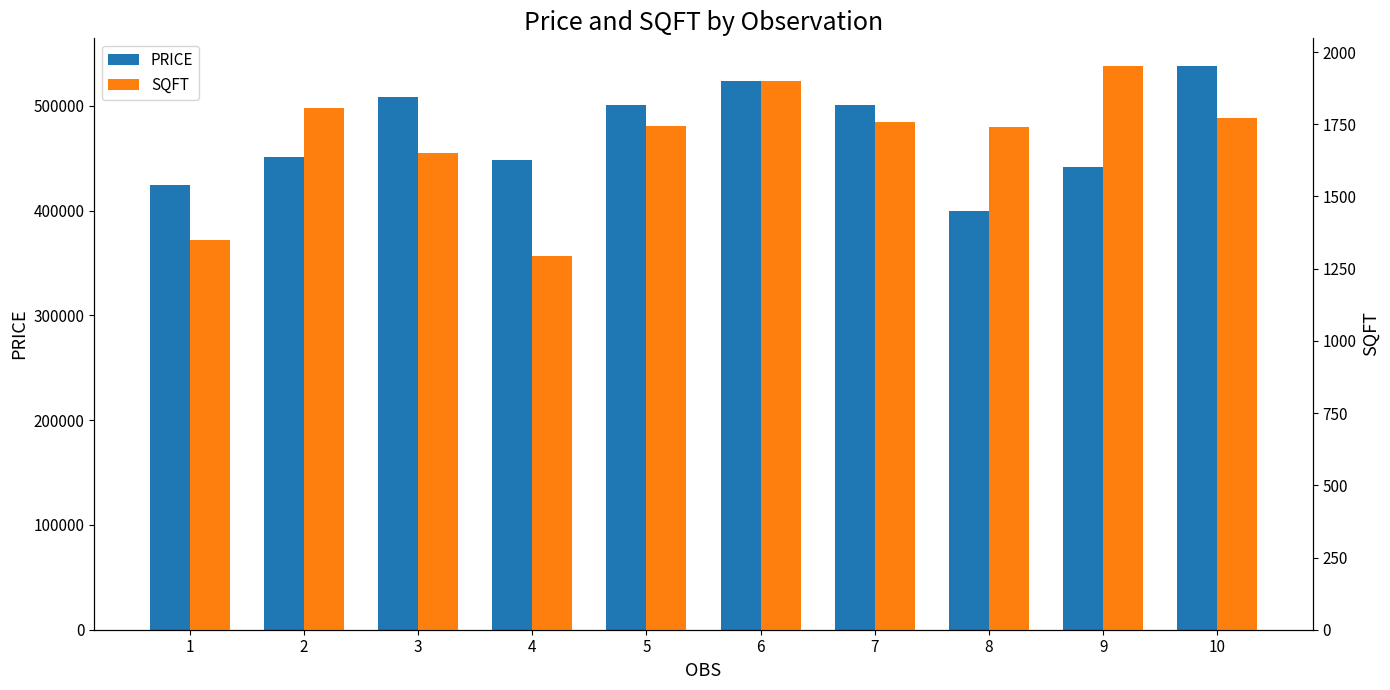

What value does the SQFT series have at 10, to the nearest 50?

1750